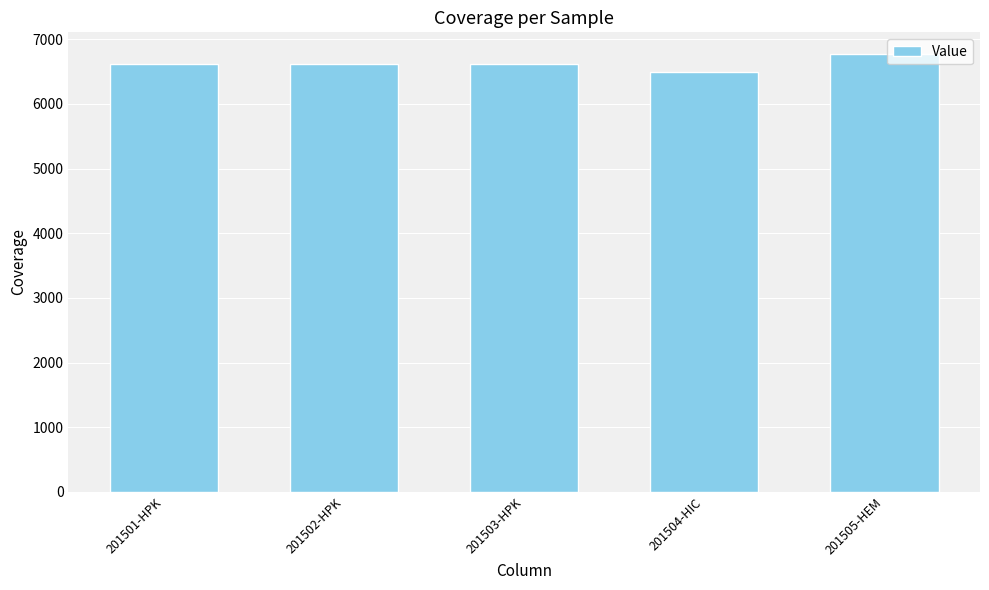

How many bars are there in total?

5